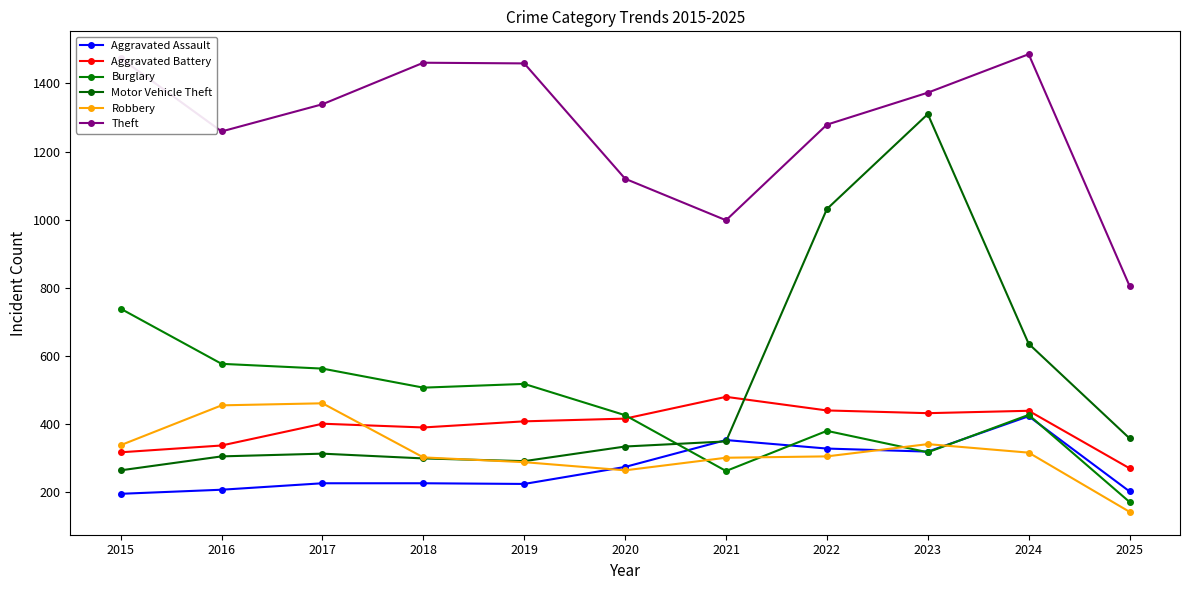

What is the difference between the maximum and minimum values in the Aggravated Assault series?

228